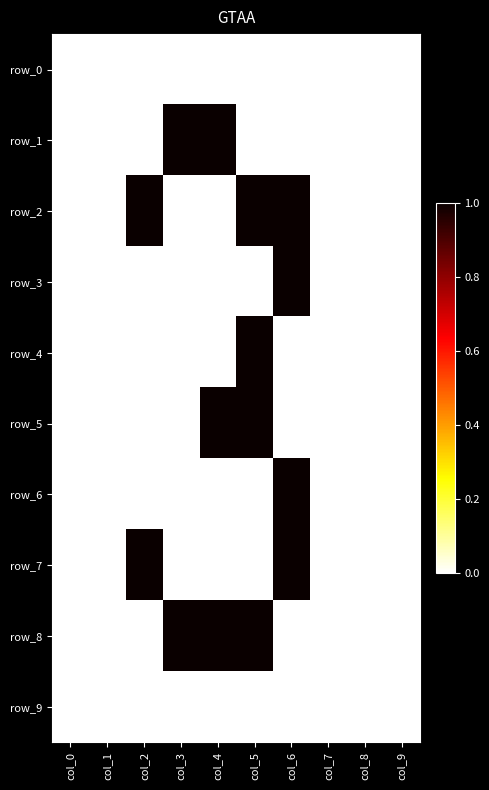

List the labels in order of row_3 value, largest first.

col_6, col_0, col_1, col_2, col_3, col_4, col_5, col_7, col_8, col_9